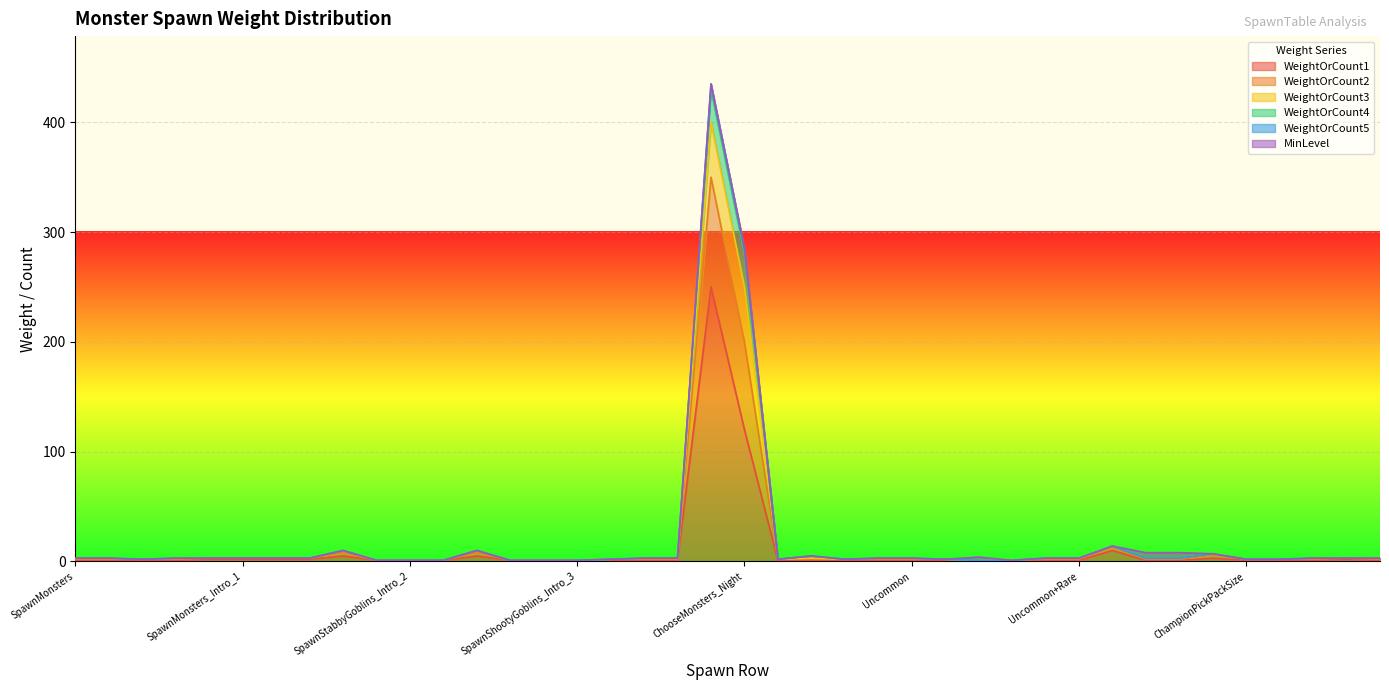

How many WeightOrCount5 values are between 0 and 1?

38